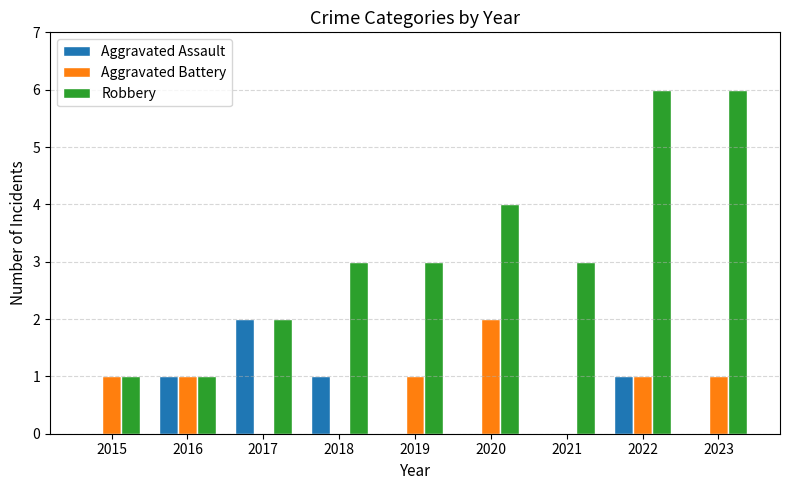

How many groups of bars are there?

9